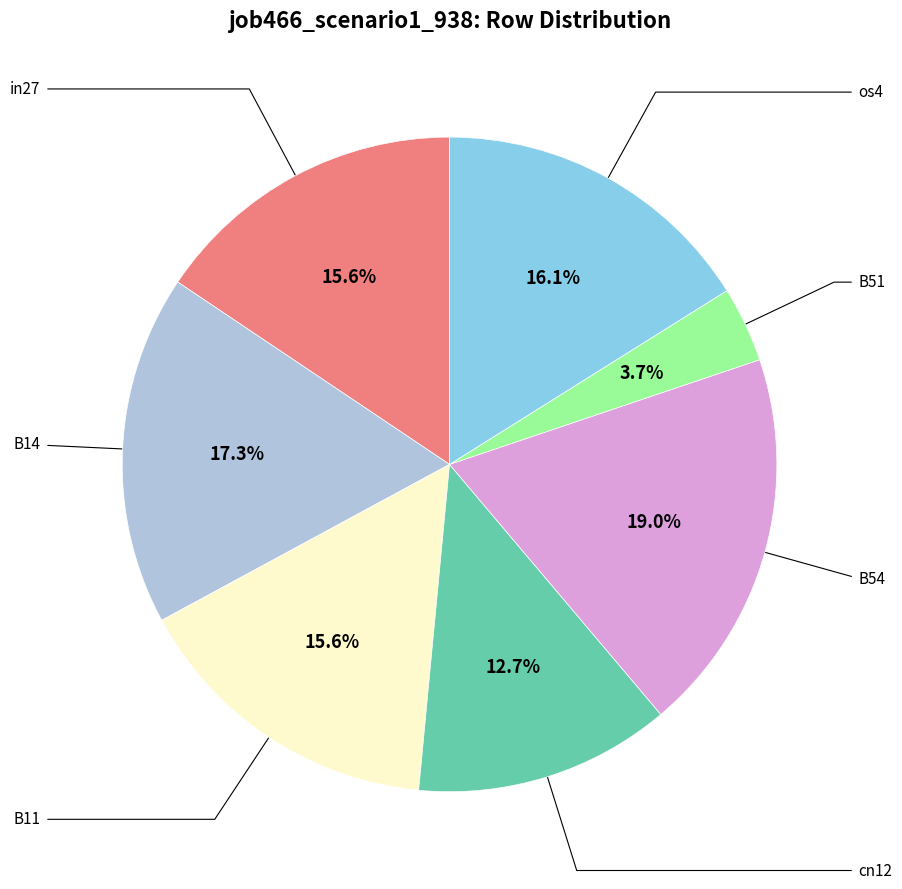

How many slices are in this pie chart?

7